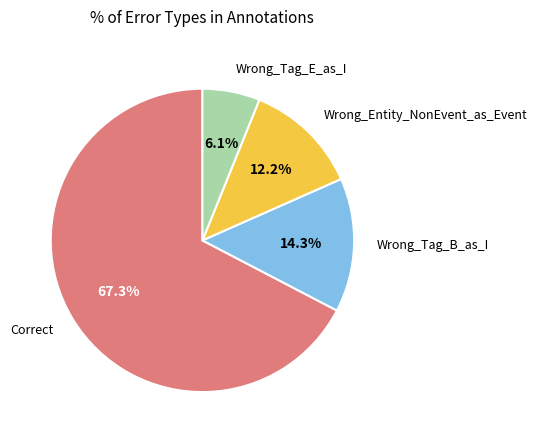

Does any single category account for the majority?

Yes